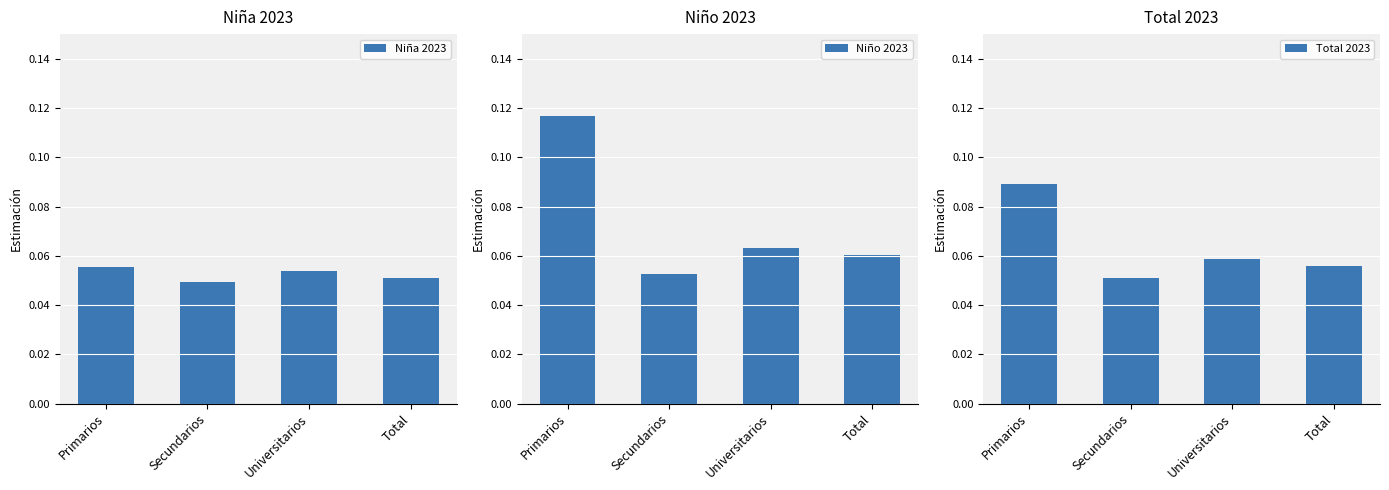

At which label does Niño 2023 reach its minimum?

Secundarios